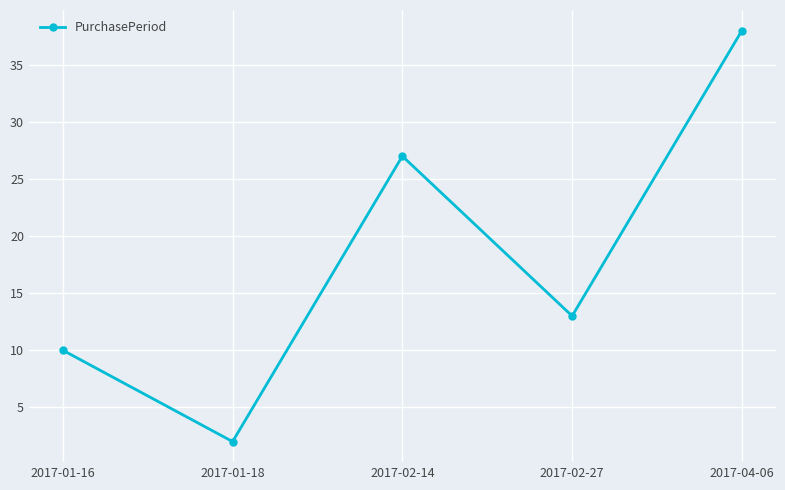

Rank the categories by value from lowest to highest.

2017-01-18, 2017-01-16, 2017-02-27, 2017-02-14, 2017-04-06